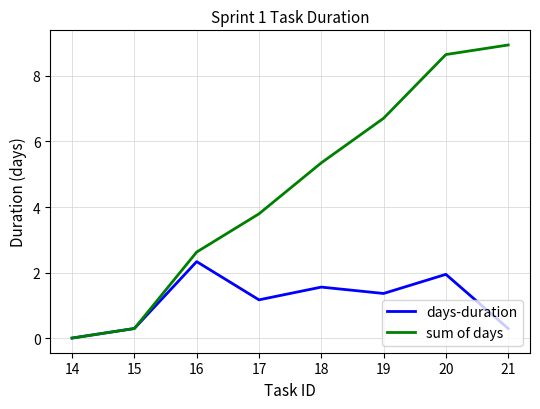

Between 14 and 18, which series saw the biggest shift?

sum of days